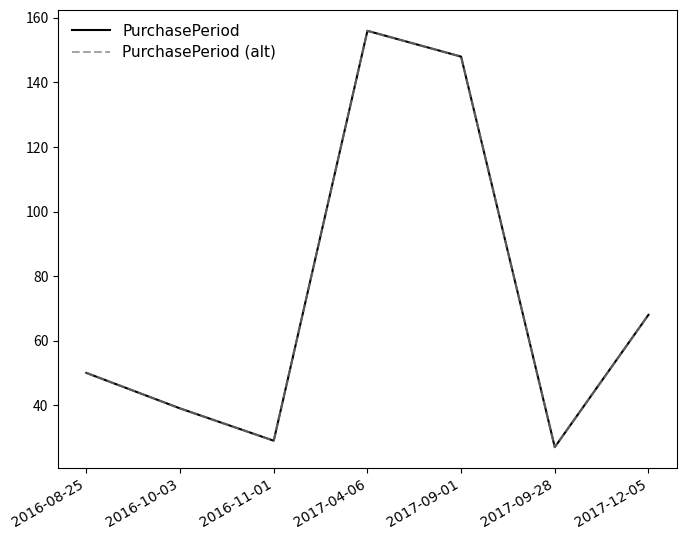

Is this an area chart (filled region under the line)?

No